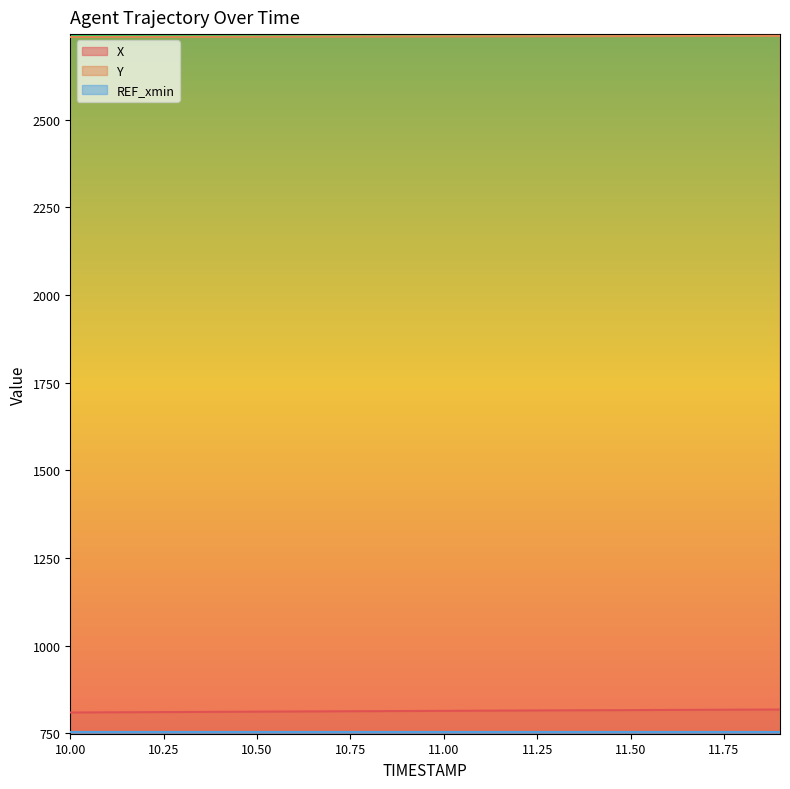

What is the label of the 10th point from the left?

10.9